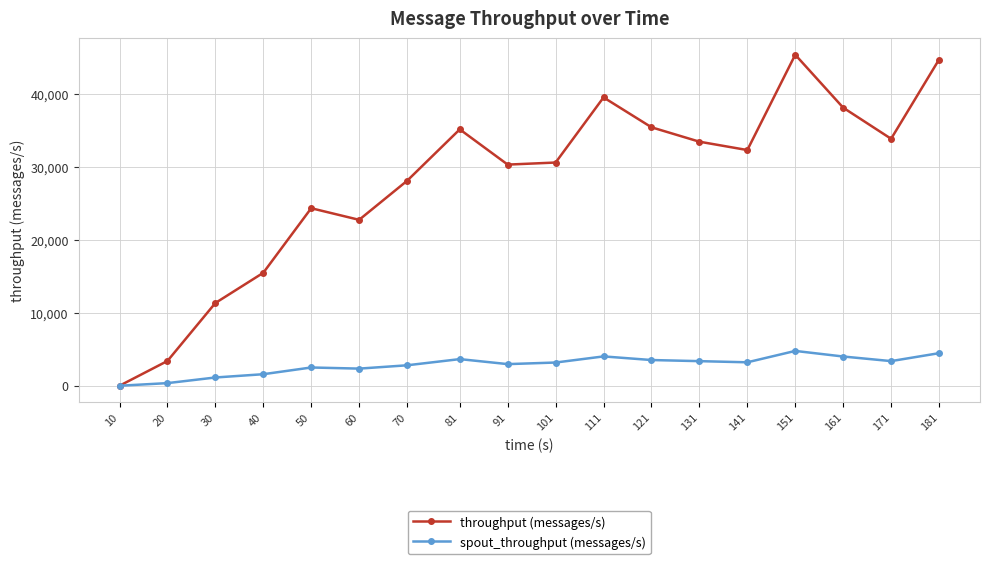

Which series has the widest spread of values?

throughput (messages/s)